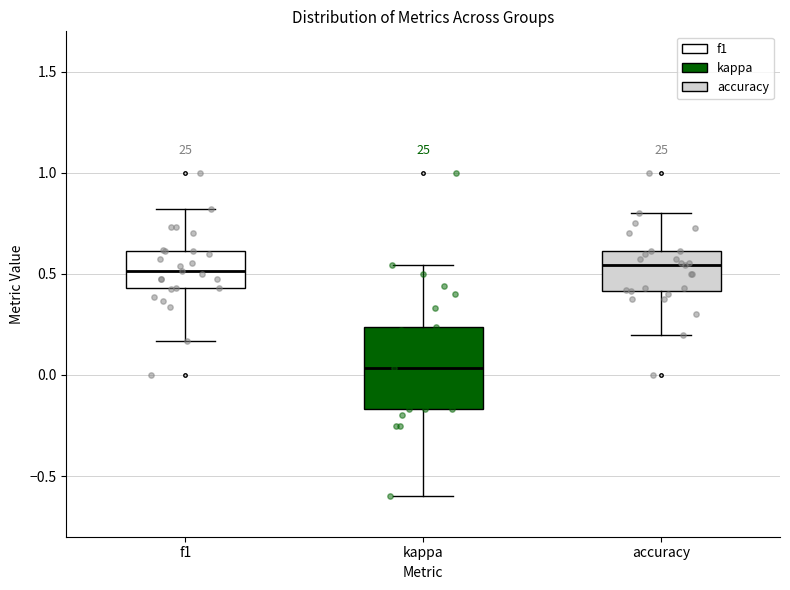

Which box is the tallest, from its lower edge to its upper edge?

kappa